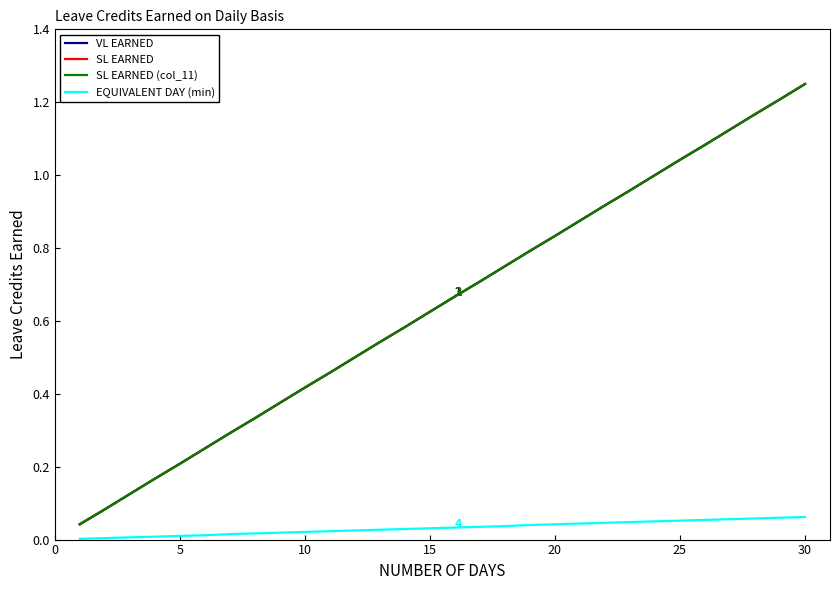

Is this an area chart (filled region under the line)?

No